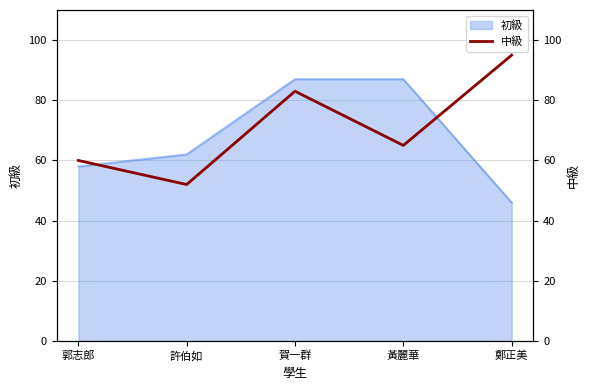

How many values are below 65?

2